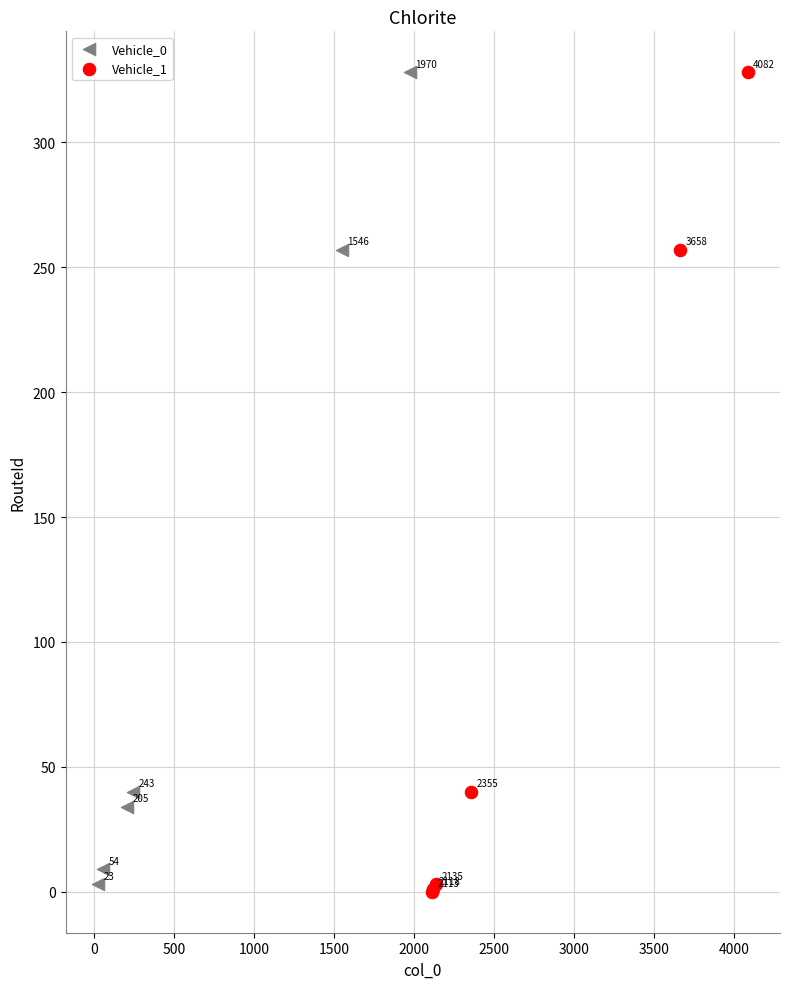

Which series reaches the minimum Y coordinate?

Vehicle_1